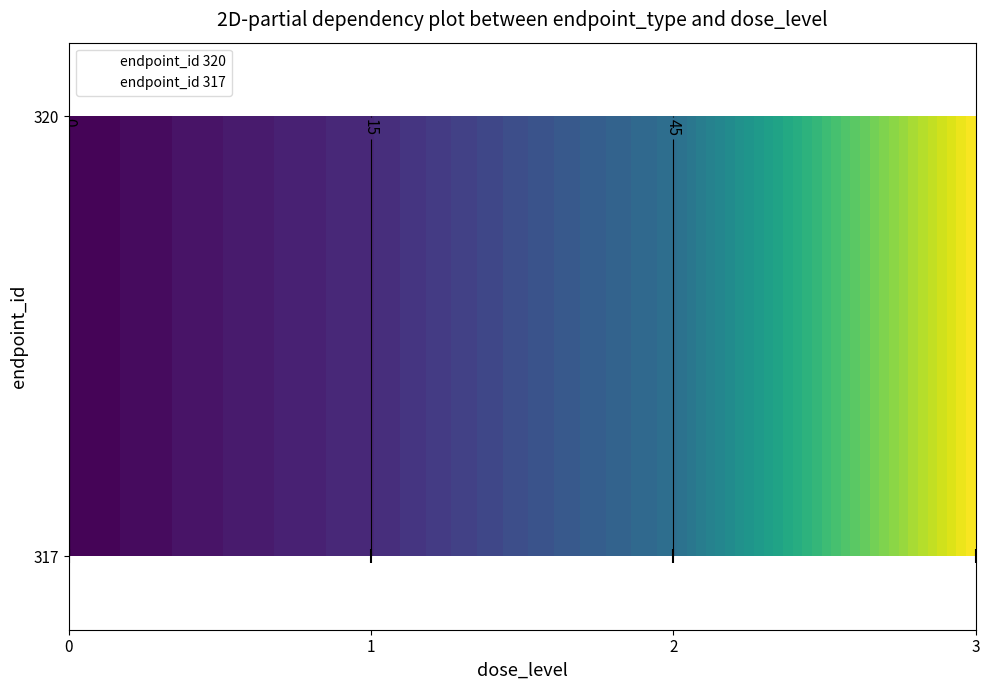

Which series has the widest spread of values?

endpoint_id 320